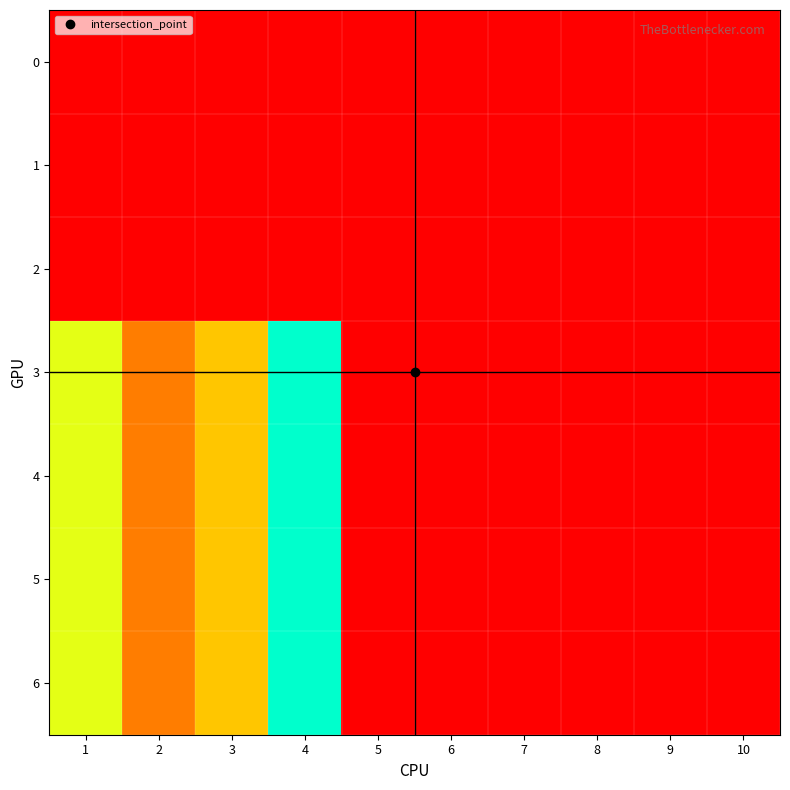

Count the number of data series in this chart.

7